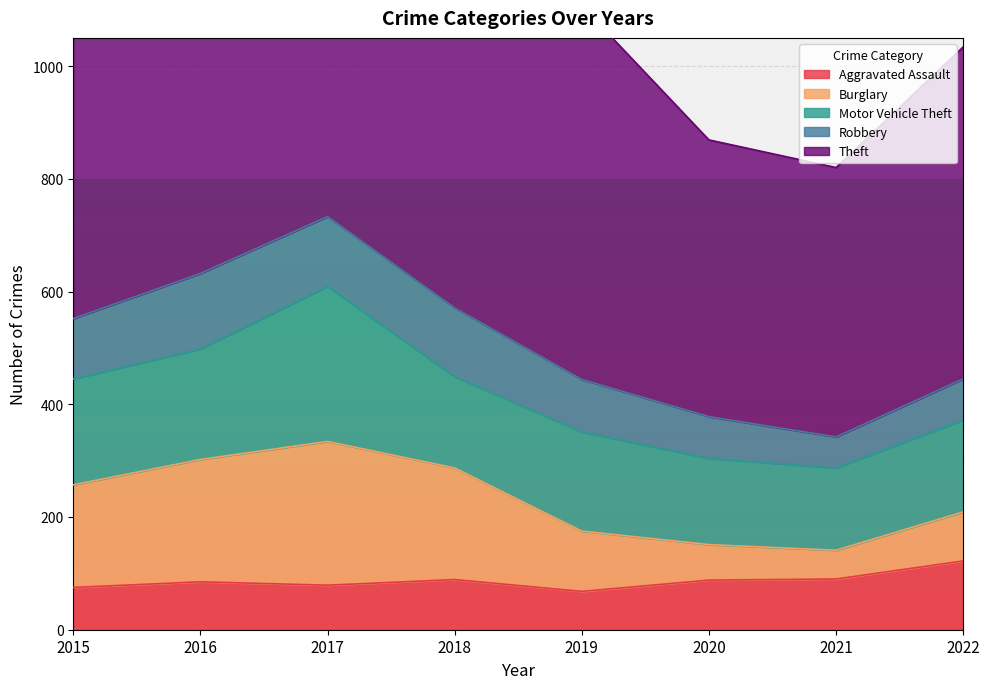

What is the difference between the second highest and second lowest values in the Aggravated Assault series?

15